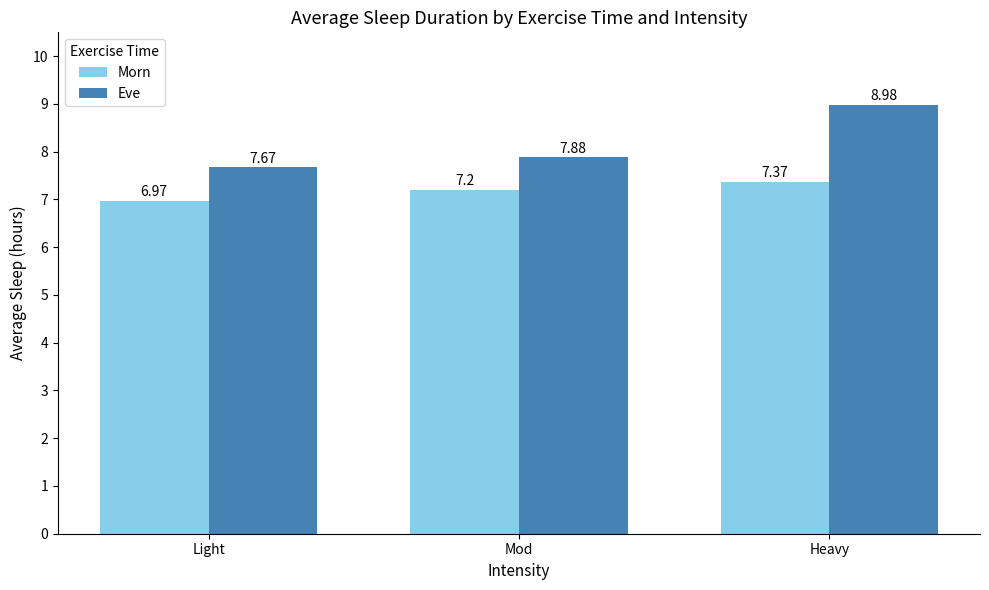

How many categories are shown in the chart?

3